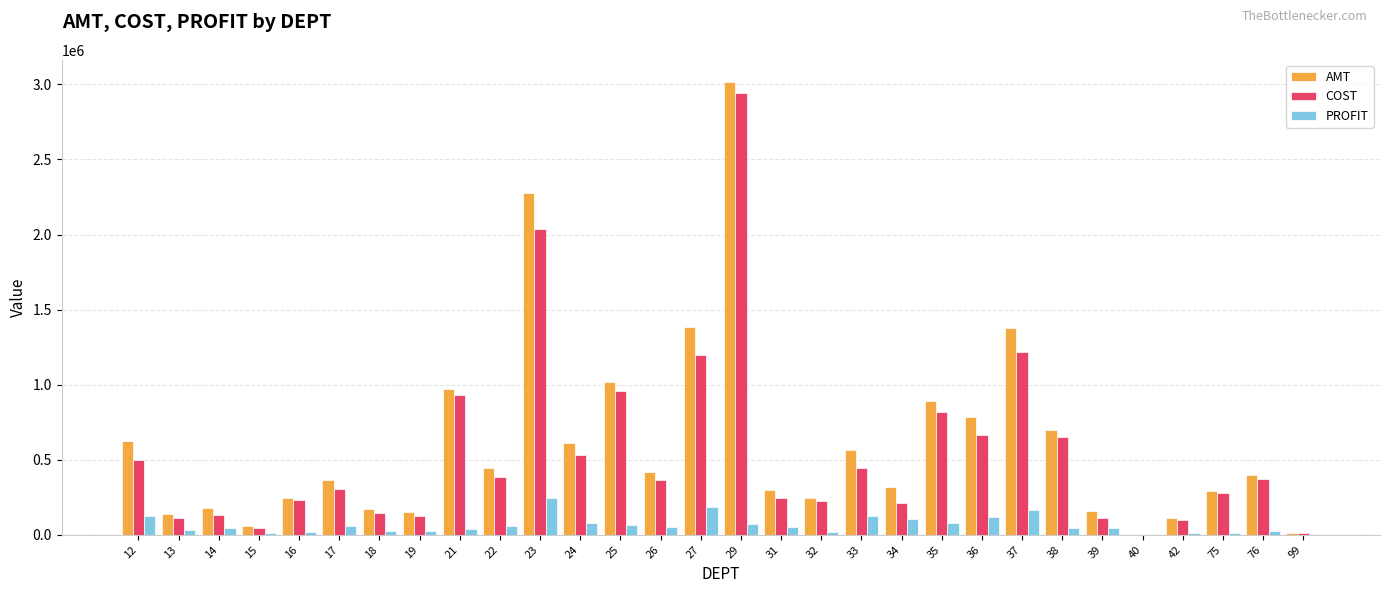

The value of AMT at 36 is 781742.2. True or false?

True